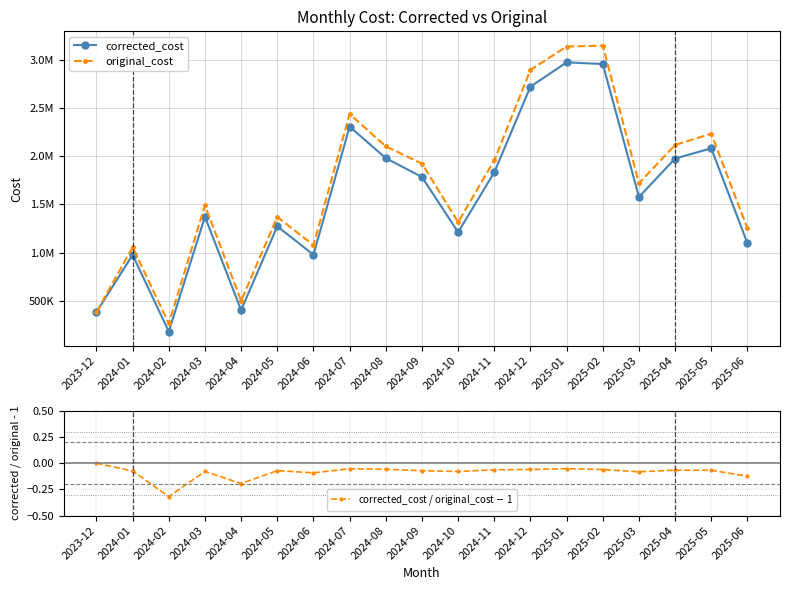

What are all the series names shown in the legend?

corrected_cost, original_cost, corrected_cost / original_cost $-$ 1